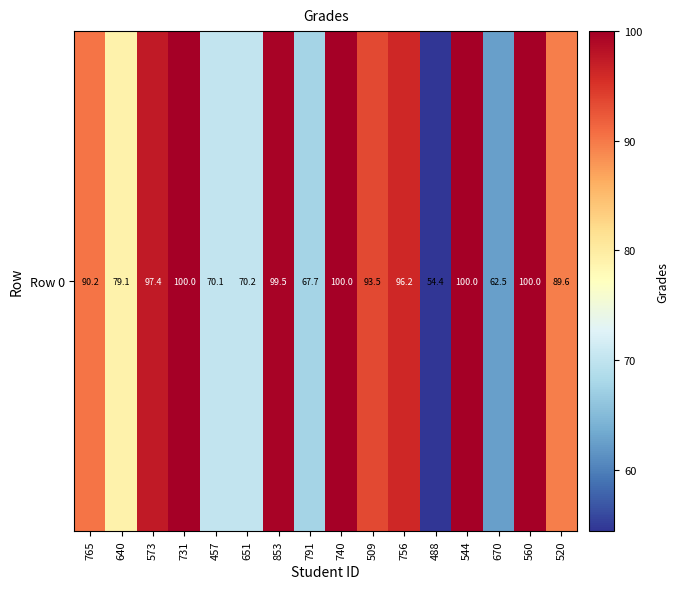

Which label corresponds to the largest value in the chart?

731